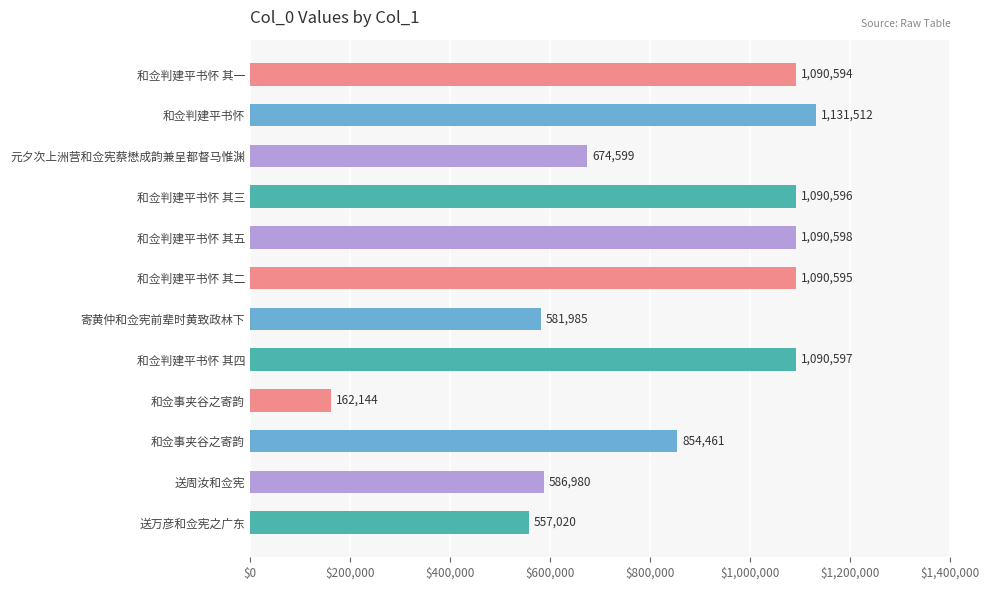

Which category has the highest value across all series?

和佥判建平书怀